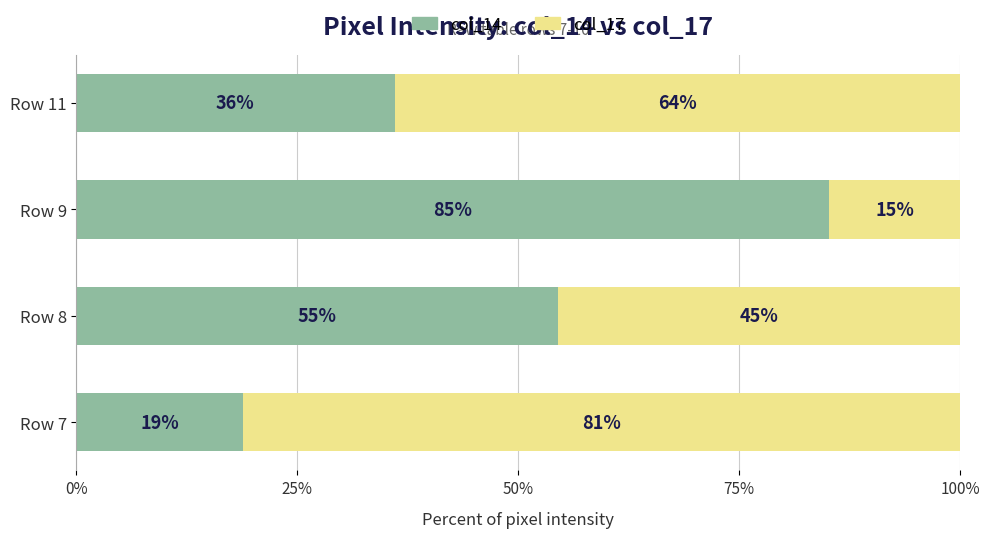

What is the approximate value of col_14 at Row 11?

36.0